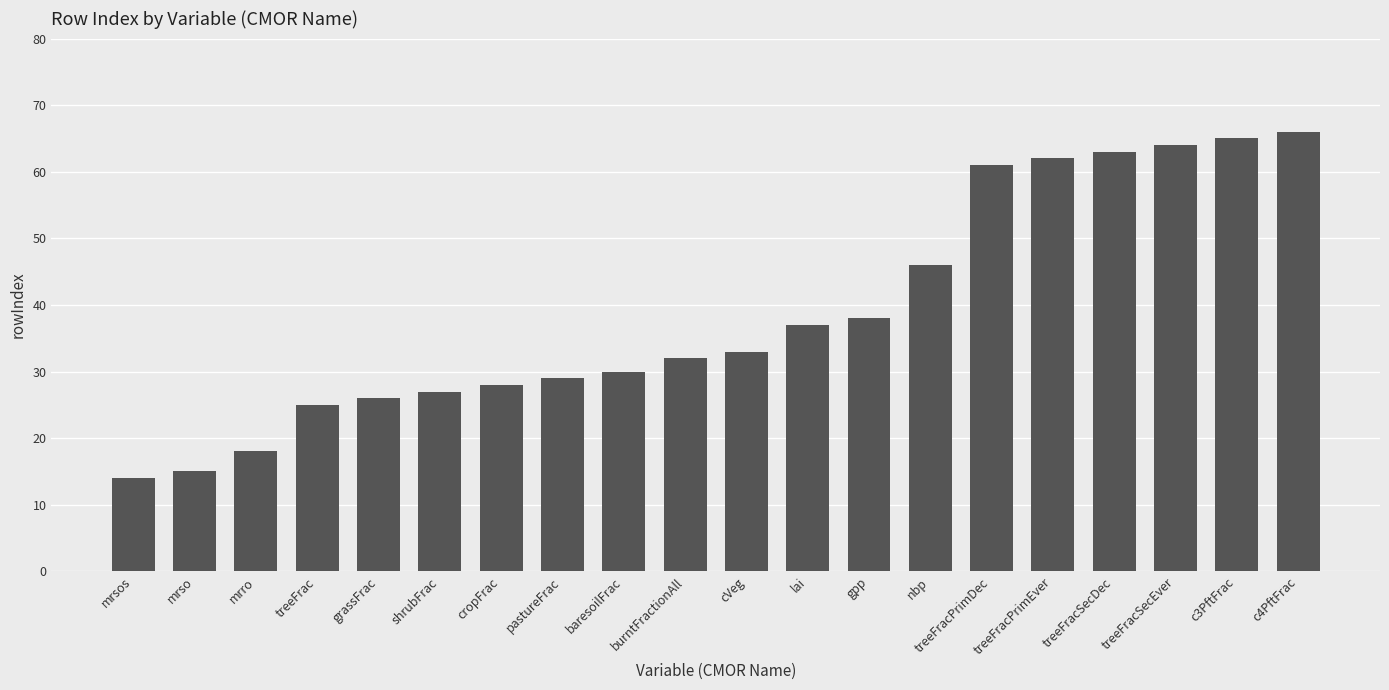

Reading left to right, what are all the values shown in this chart?

14	15	18	25	26	27	28	29	30	32	33	37	38	46	61	62	63	64	65	66